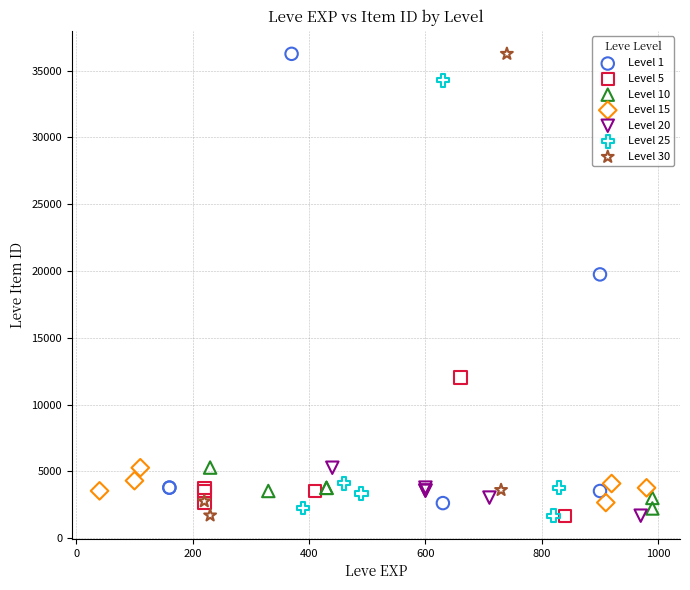

What are all the series names shown in the legend?

Level 1, Level 5, Level 10, Level 15, Level 20, Level 25, Level 30